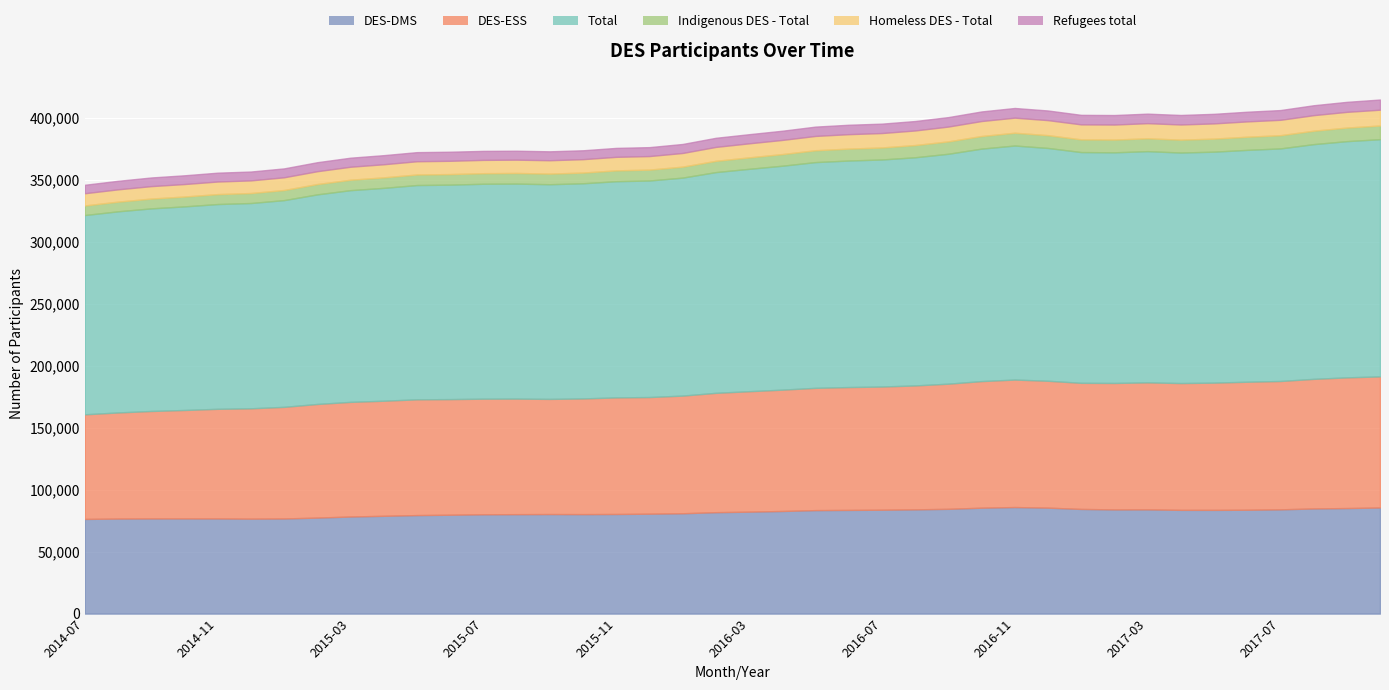

How many distinct data groups are displayed?

6